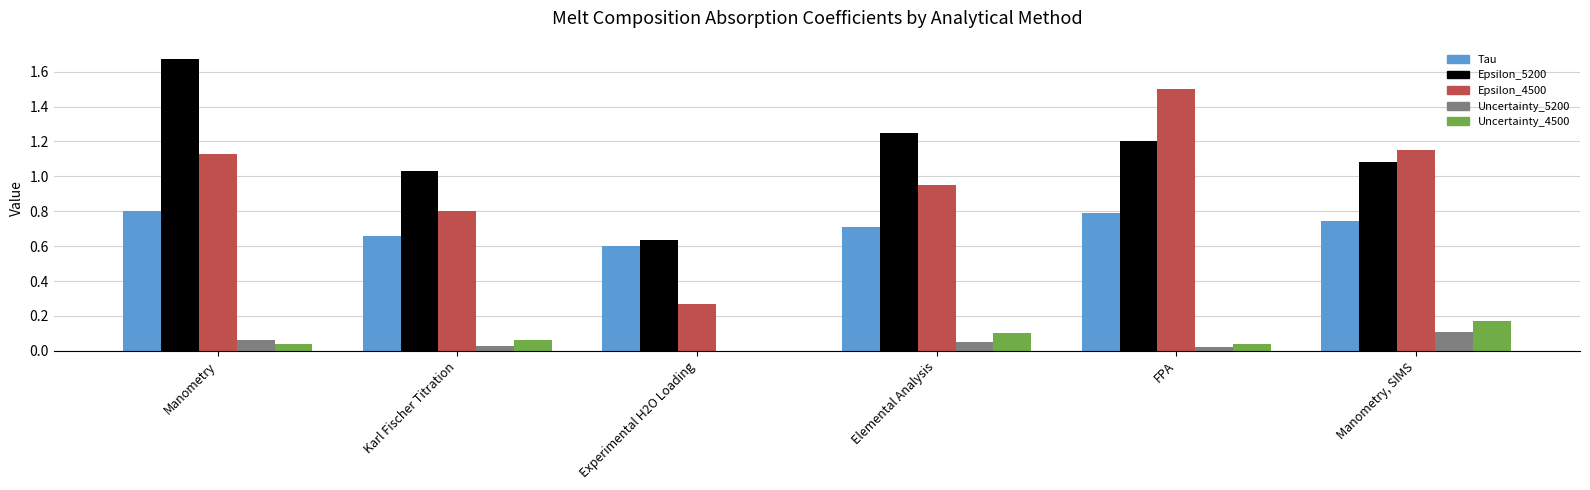

What is the total value across all series at Experimental H2O Loading?

1.5